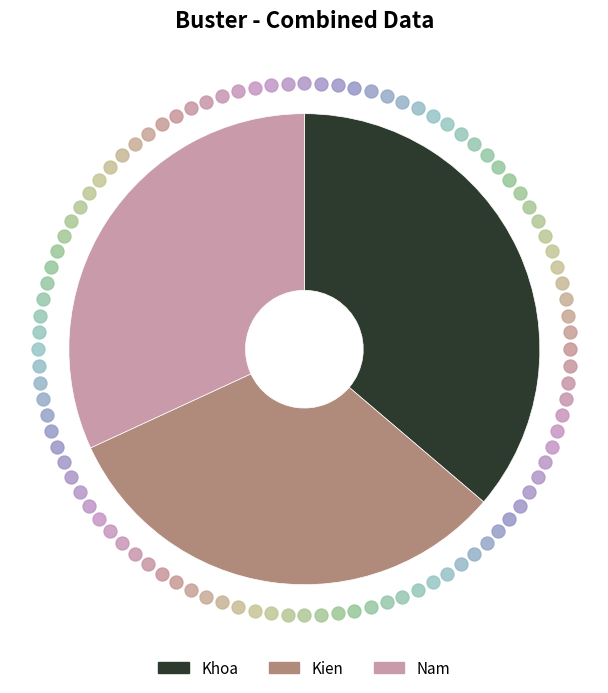

Count the number of slices in the pie.

3